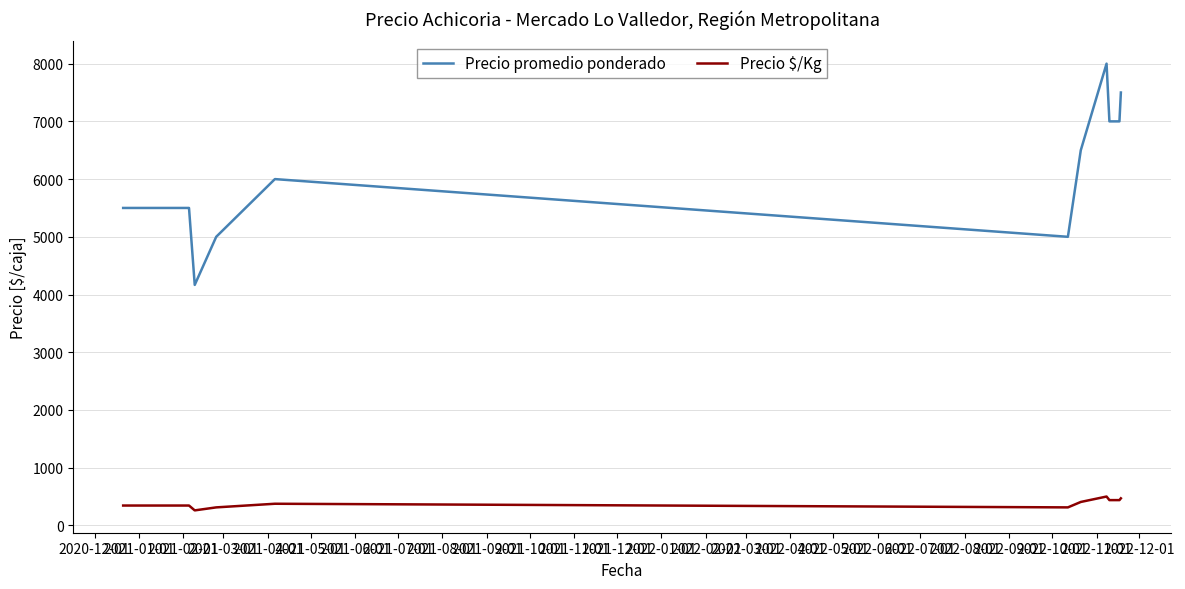

How many categories are shown in the chart?

20